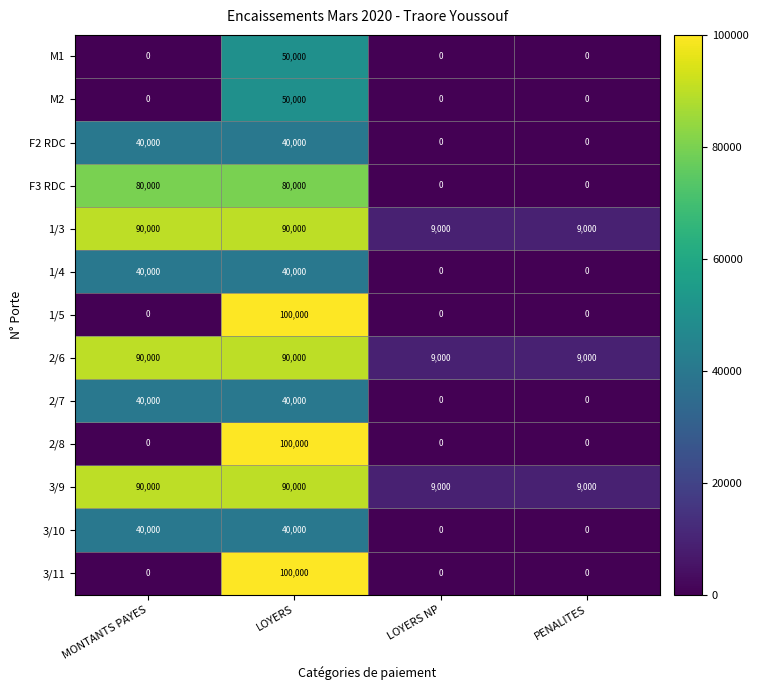

What is the spread (max minus min) of values at MONTANTS PAYES?

90000